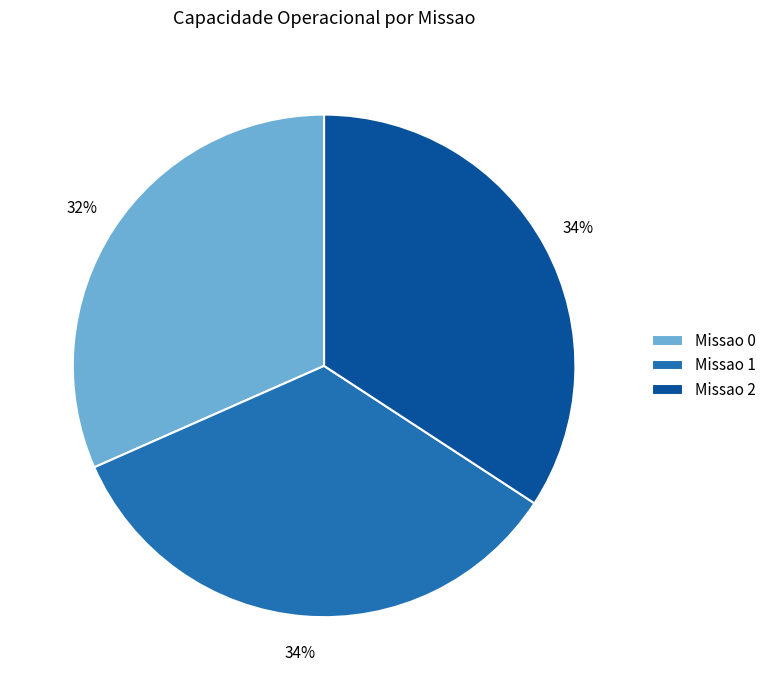

To the nearest percent, what is the average slice percentage?

33%